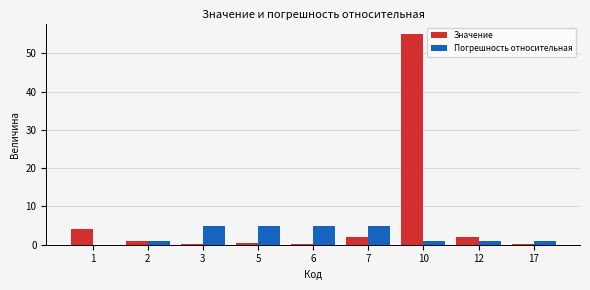

What is the sum of all Значение values?

65.1